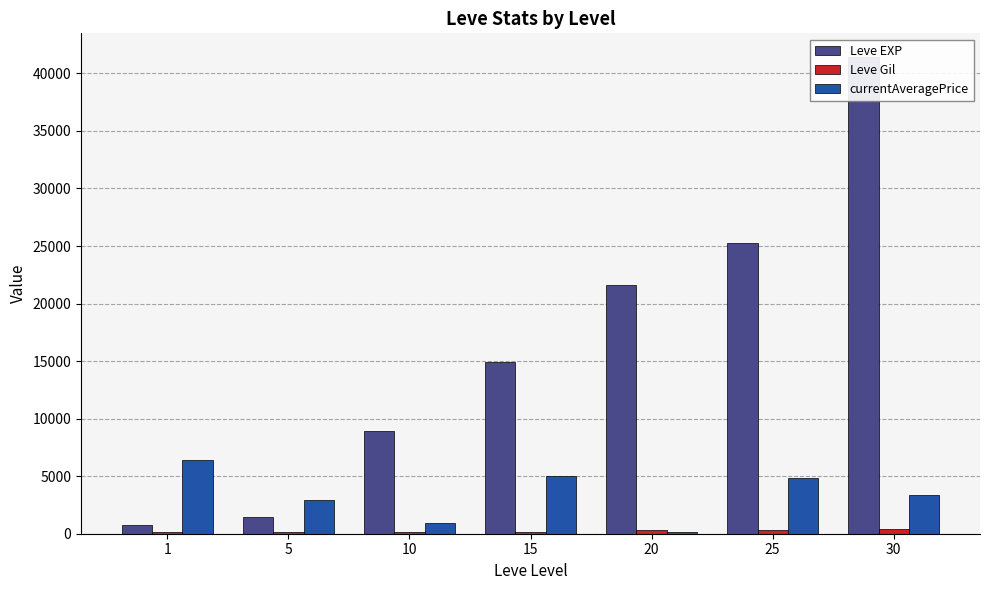

Which series has the widest spread of values?

Leve EXP